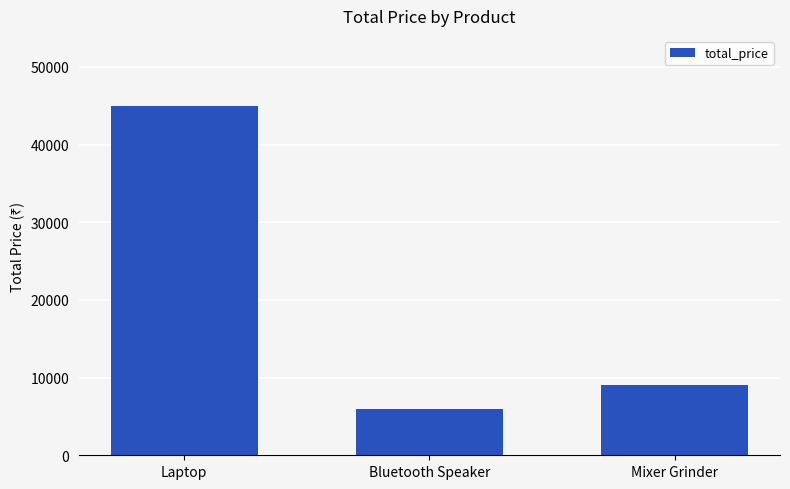

List the labels in order of value, largest first.

Laptop, Mixer Grinder, Bluetooth Speaker